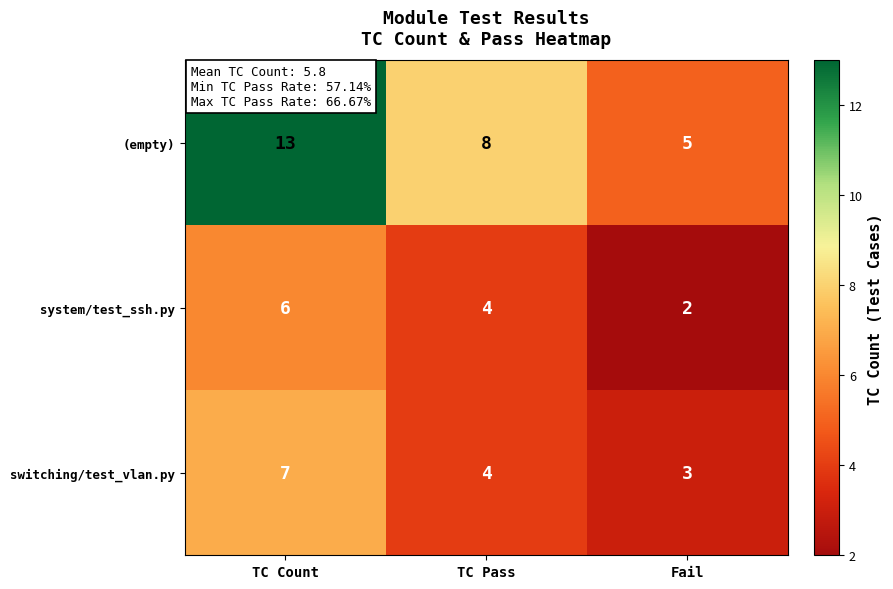

What is the total value across all series at TC Pass?

16